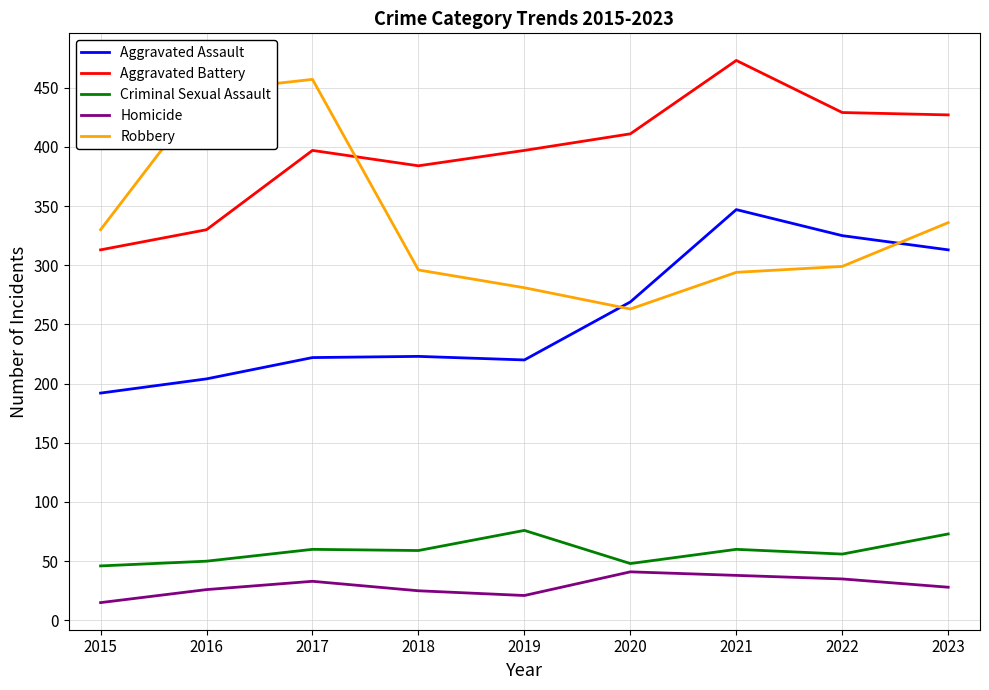

Read the Robbery value at 2020, to the nearest 5.

265